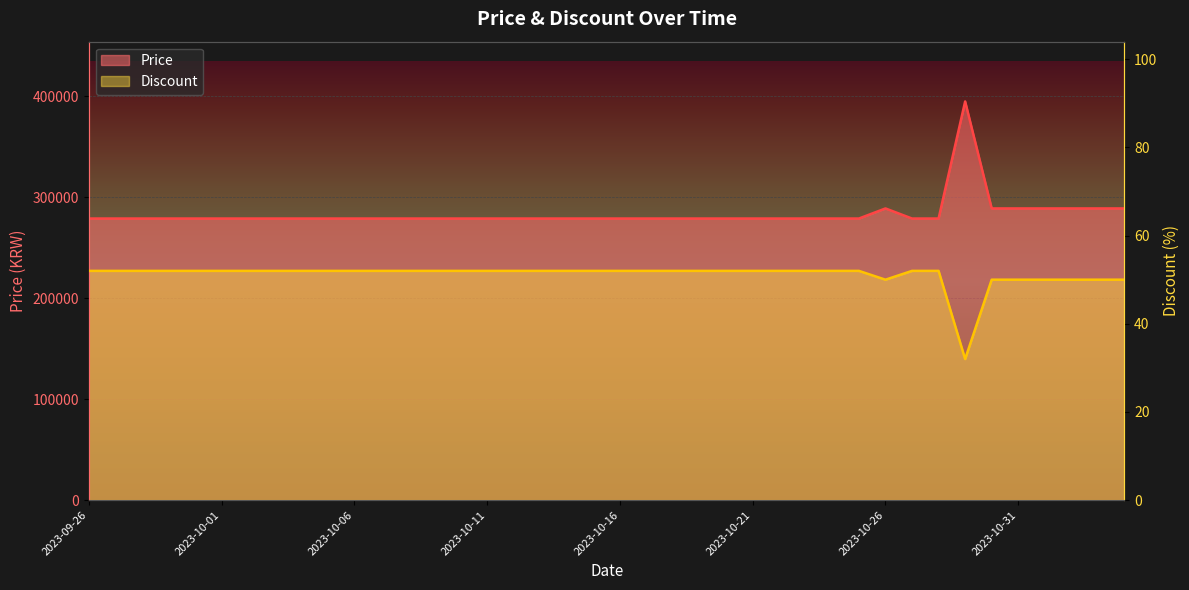

Where is the first local minimum for Discount?

2023-10-26